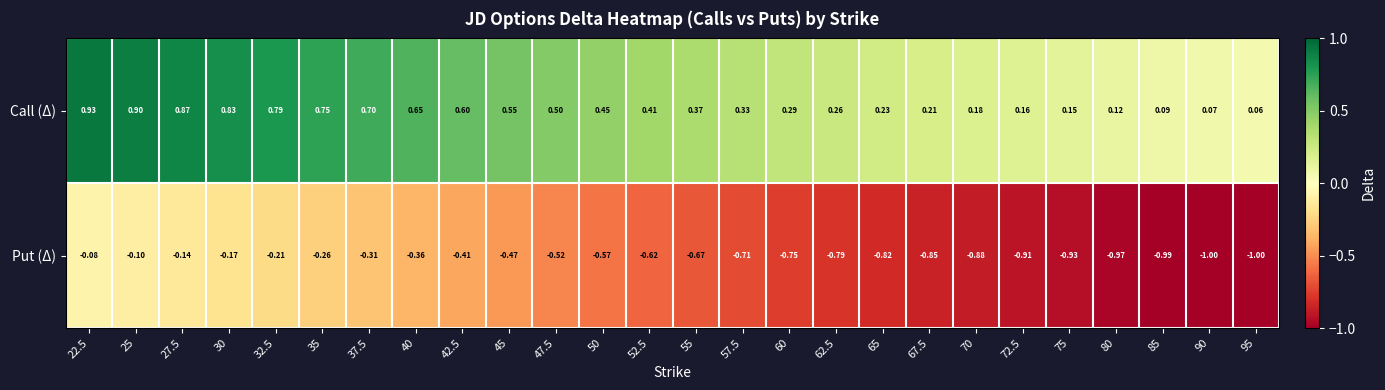

Which series has the widest spread of values?

Put (Δ)